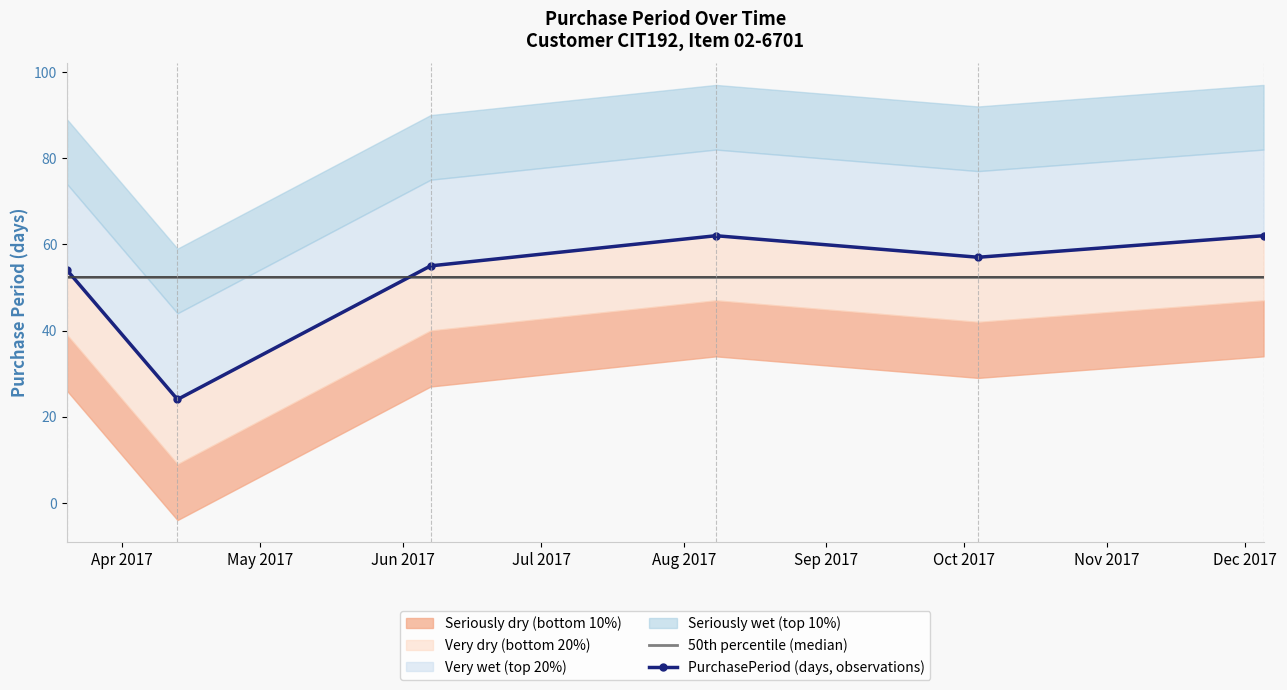

What is the lowest value of the 50th percentile (median) series?

52.3